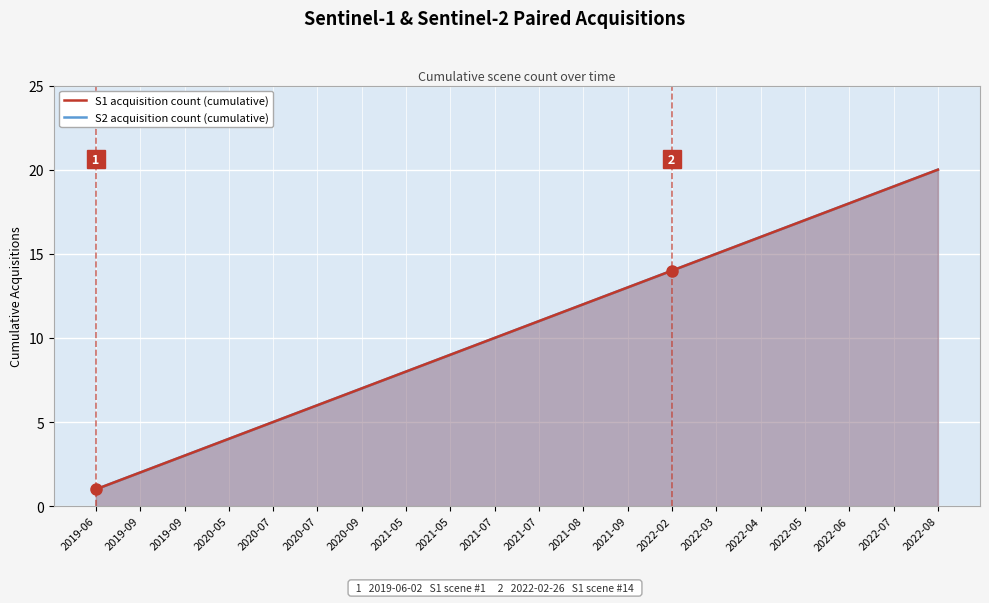

True or false: S2 acquisition count (cumulative) and S1 acquisition count (cumulative) cross at least once.

False